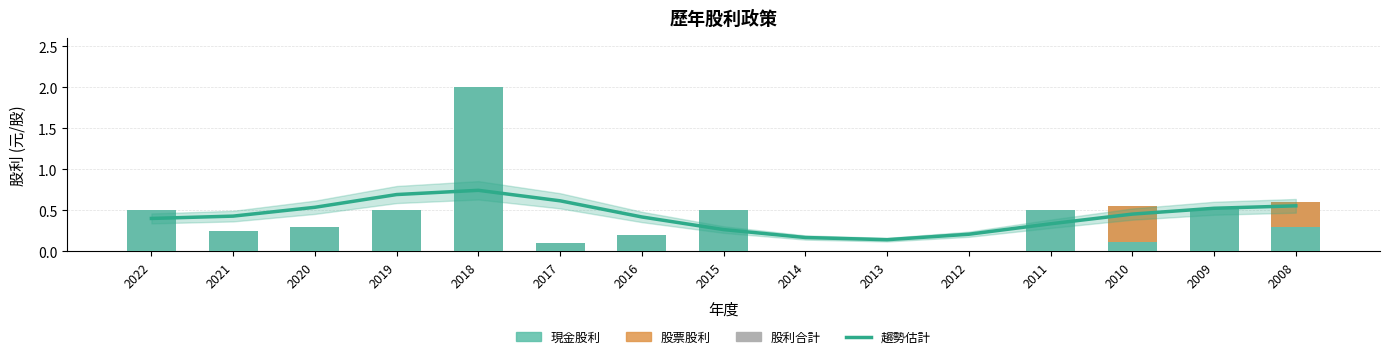

How many 趨勢估計 values are between 0 and 1?

15